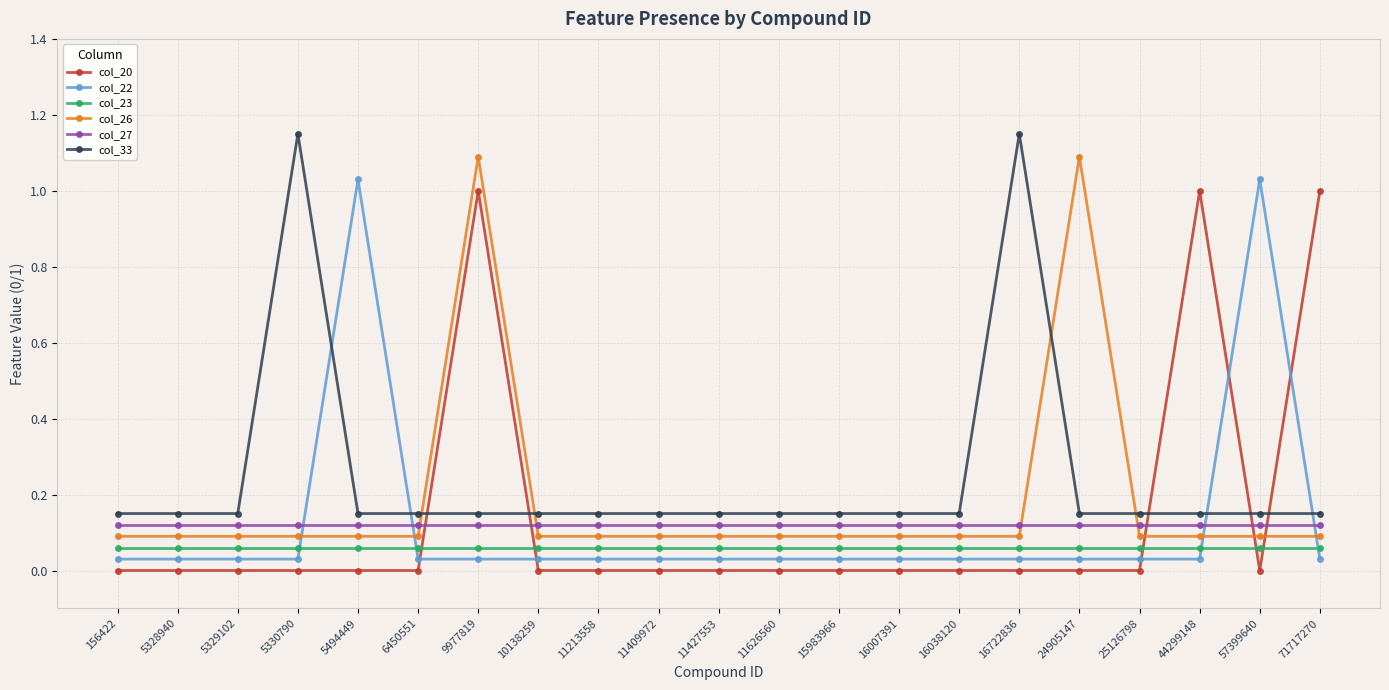

True or false: col_22 has more than 1 interior local peaks.

True